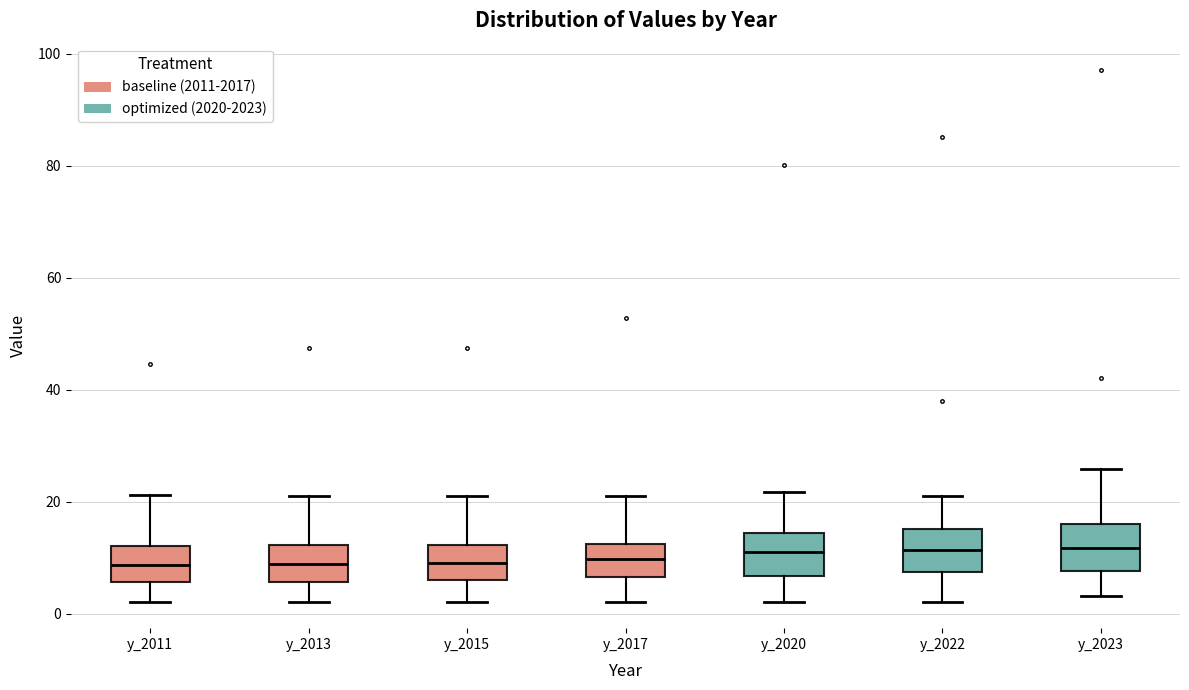

Where does the upper whisker of the box for y_2011 end on the y-axis? The values are not printed on the chart, so give them approximately, as read against the axis.

22